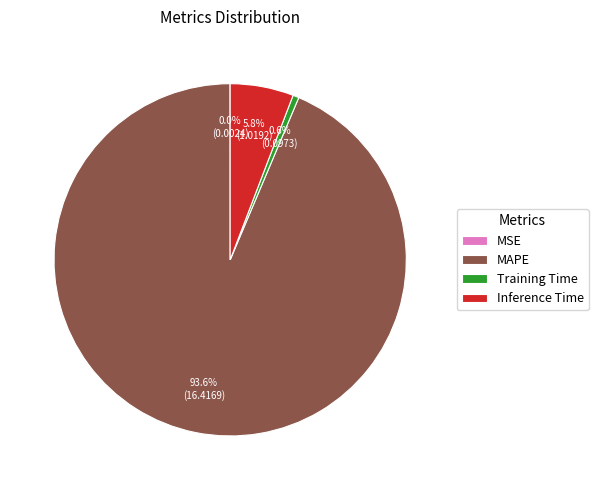

What portion of the pie excludes Inference Time?

94.2%